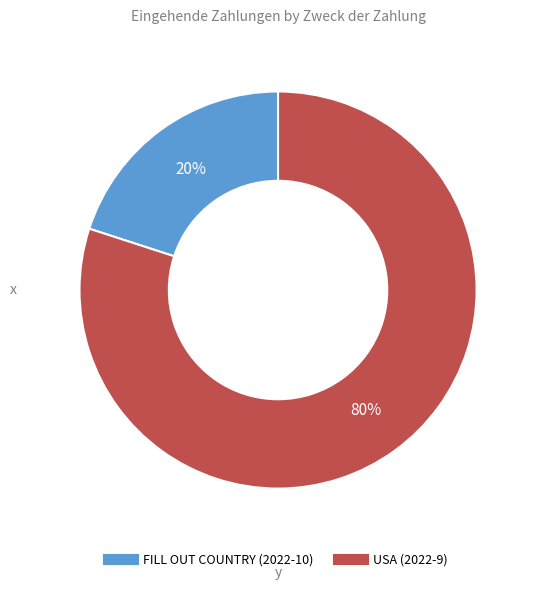

To the nearest percent, what is the combined percentage of FILL OUT COUNTRY (2022-10) and USA (2022-9)?

100%